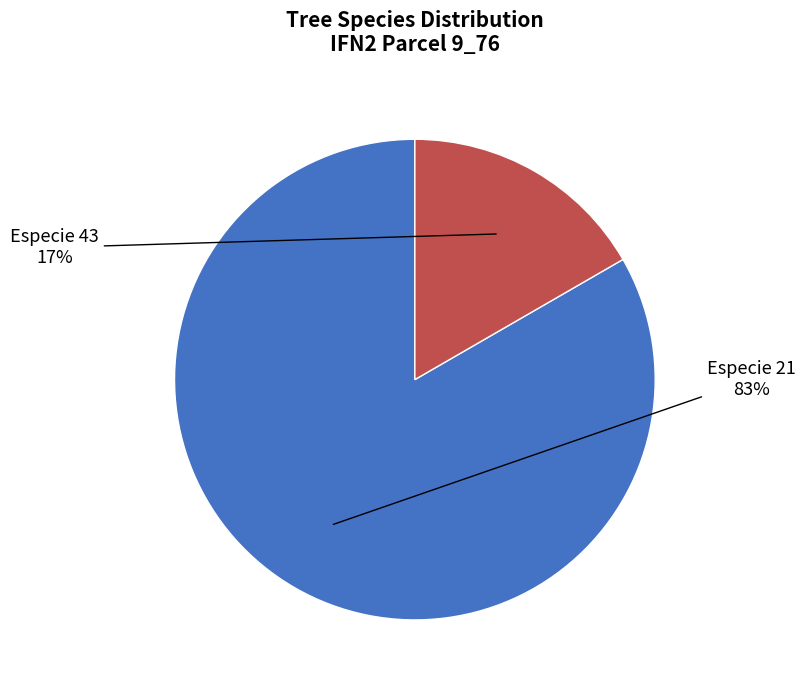

Is there any slice that represents more than half of the pie?

Yes